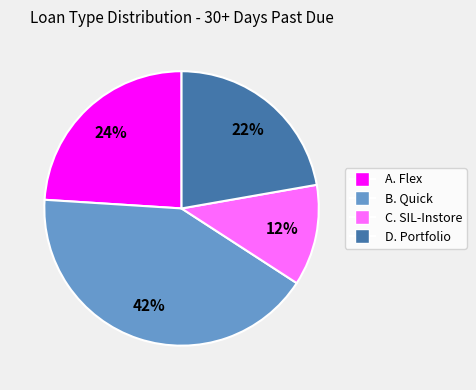

To the nearest percent, what is the combined percentage of B. Quick and A. Flex?

66%